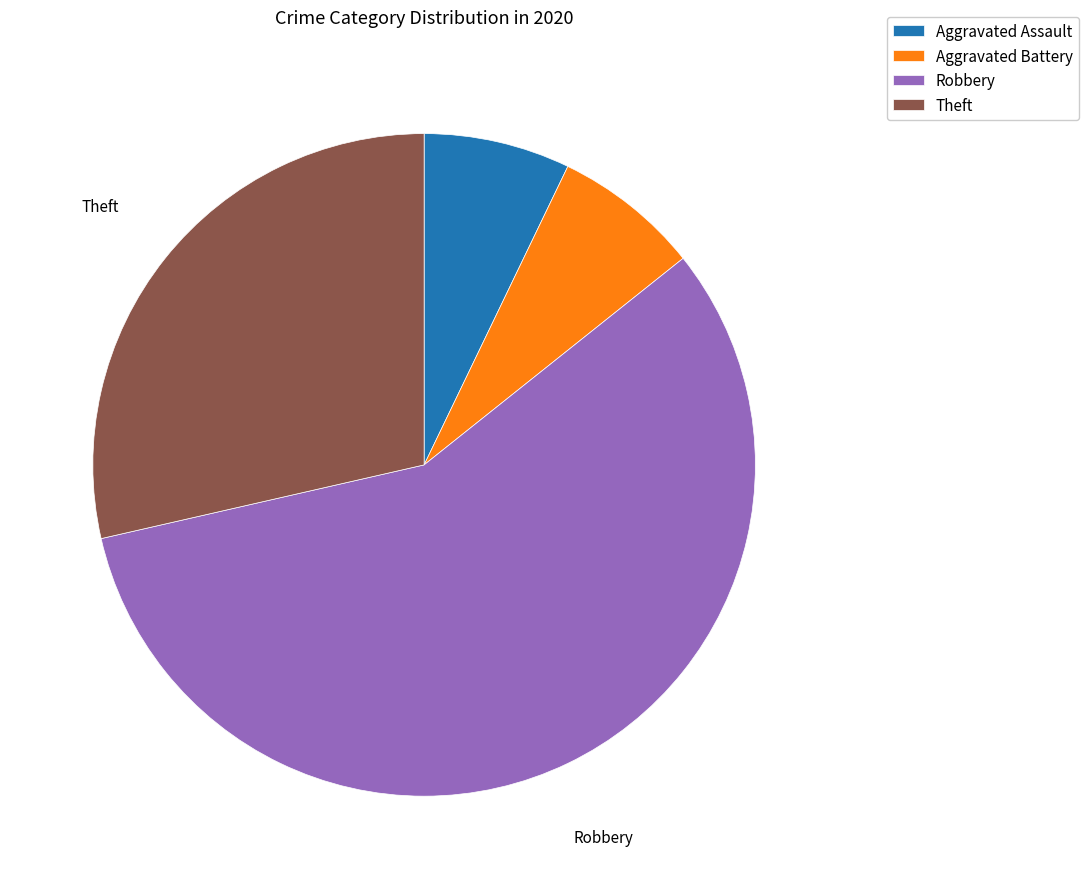

The Aggravated Assault slice represents 1% of the pie. True or false?

False